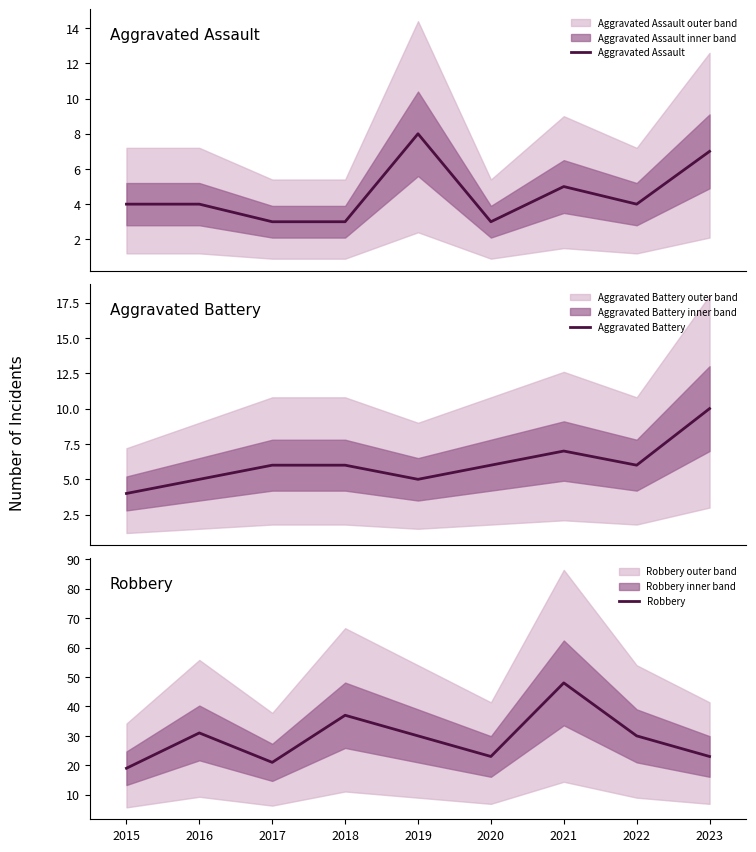

True or false: Aggravated Assault and Robbery cross at least once.

False